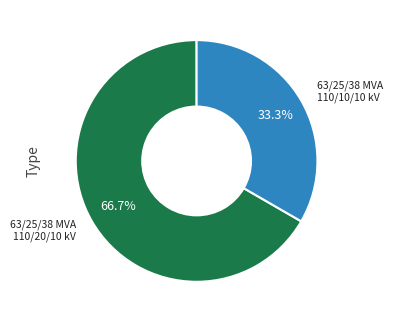

Does any single category account for the majority?

Yes